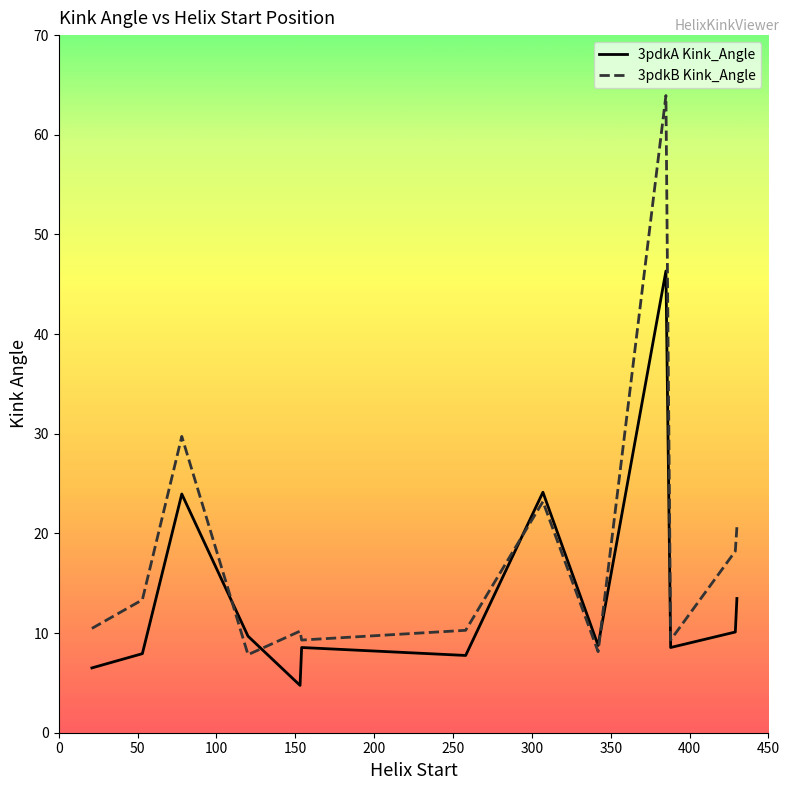

Which series has the widest spread of values?

3pdkB Kink_Angle